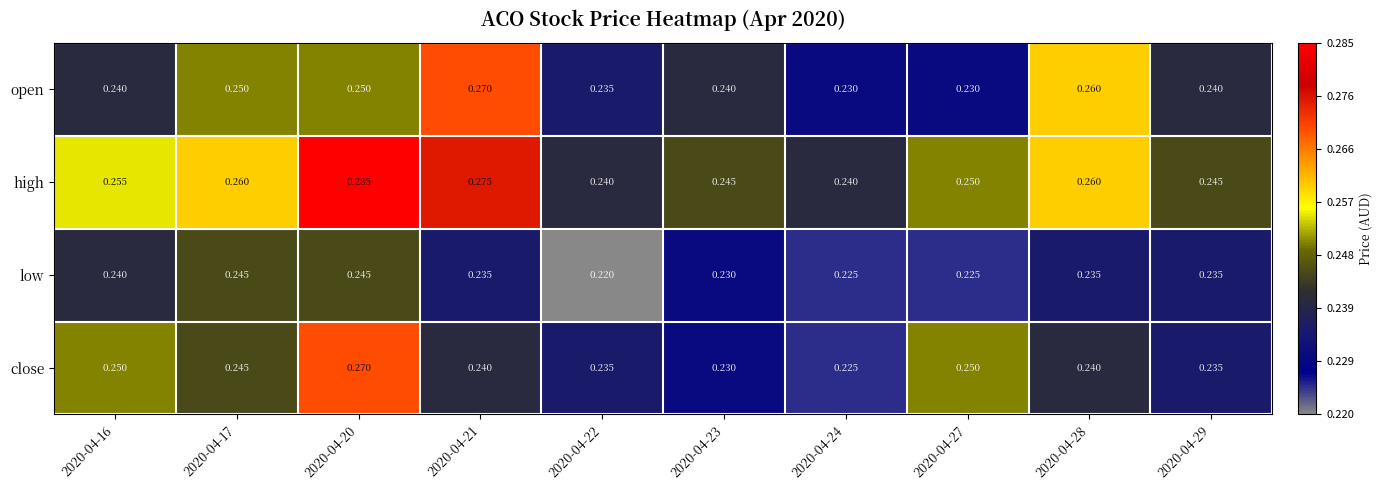

Which category has the lowest value across all series?

2020-04-22